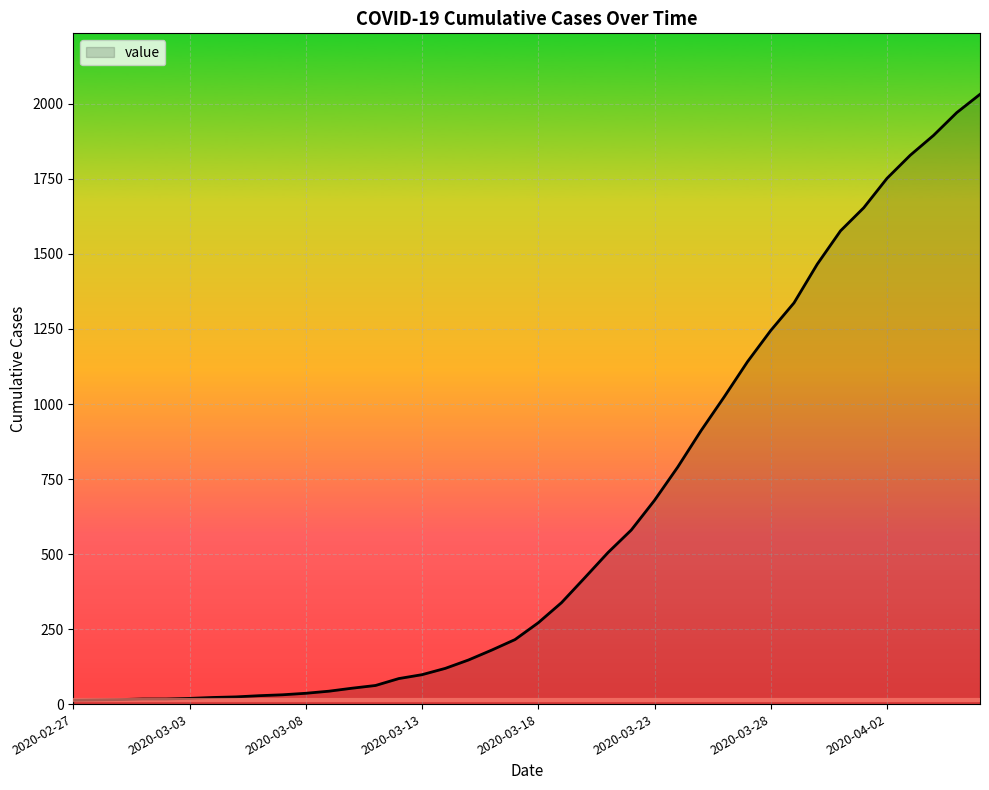

What is the difference between the maximum and minimum values?

2019